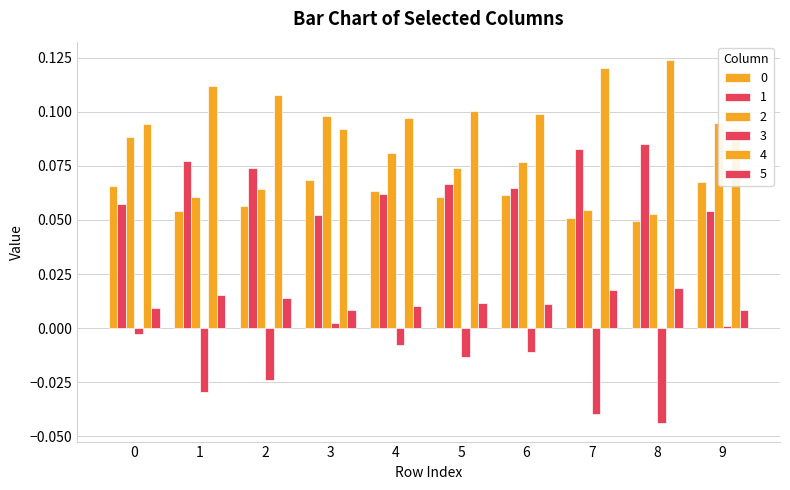

Which series has the largest range (max minus min)?

3